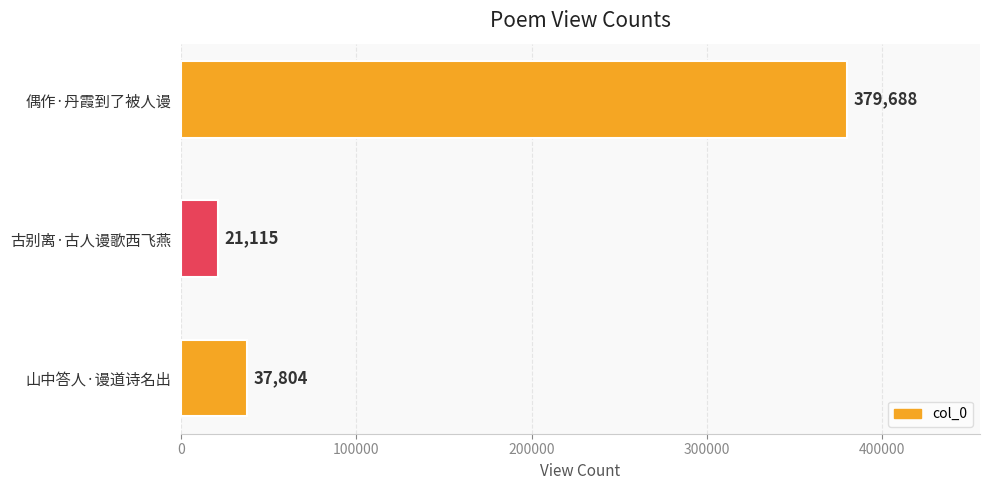

Does the chart contain any negative values?

No